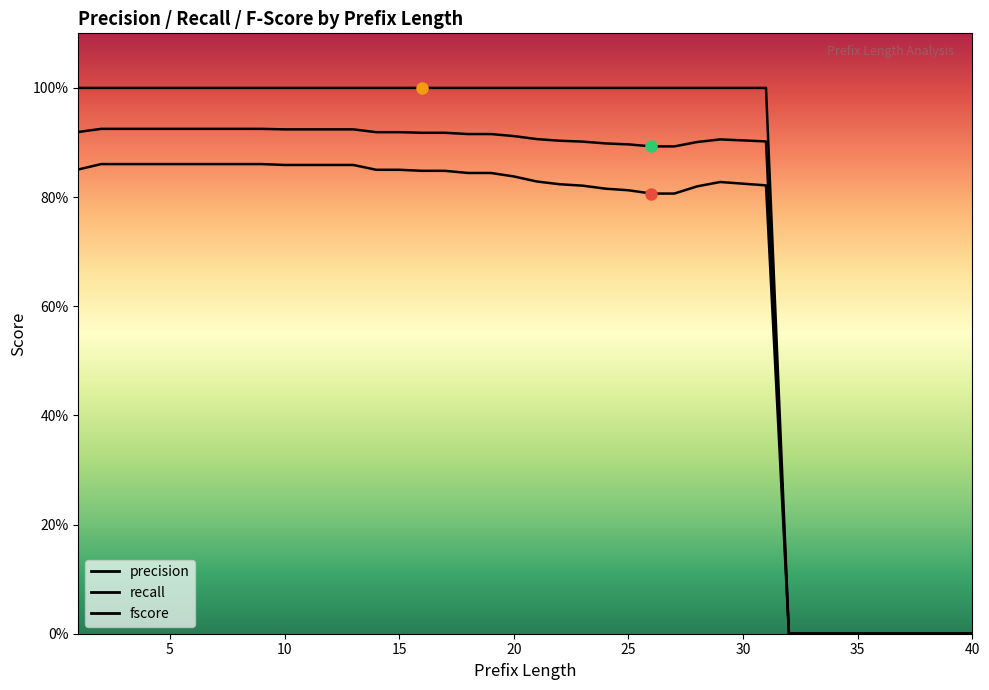

True or false: precision and fscore cross at least once.

False